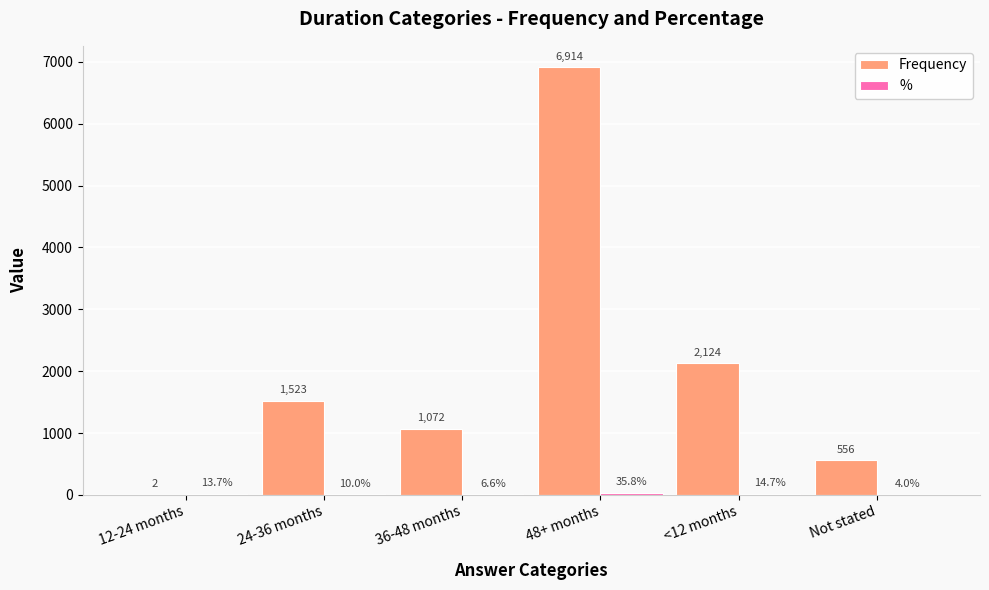

What is the highest value of the Frequency series?

6914.0